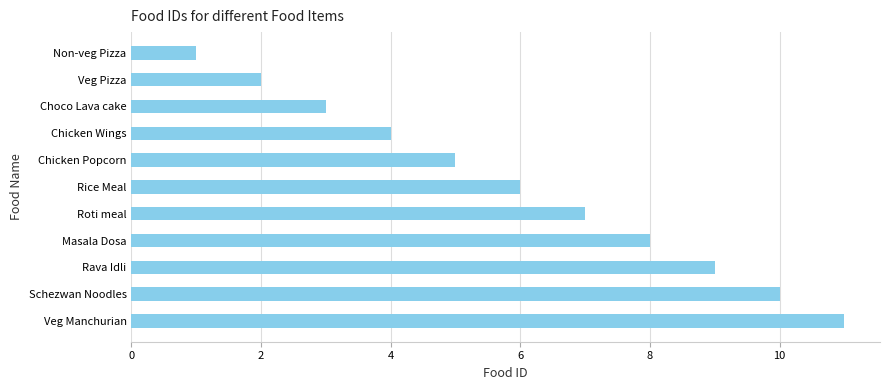

What is the change in value from Non-veg Pizza to Veg Pizza?

+1